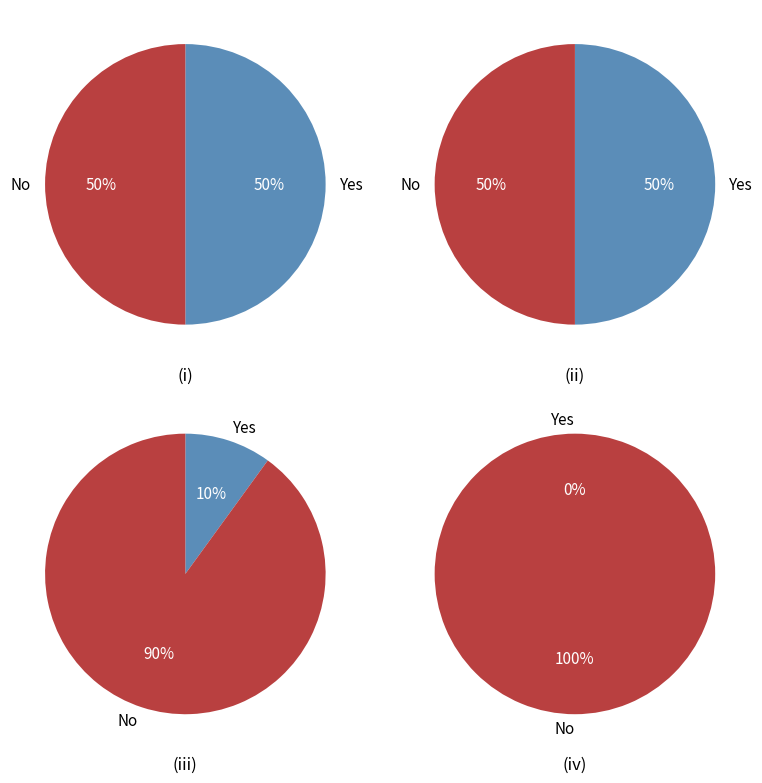

Is 2019-12-24 the majority of the pie?

No